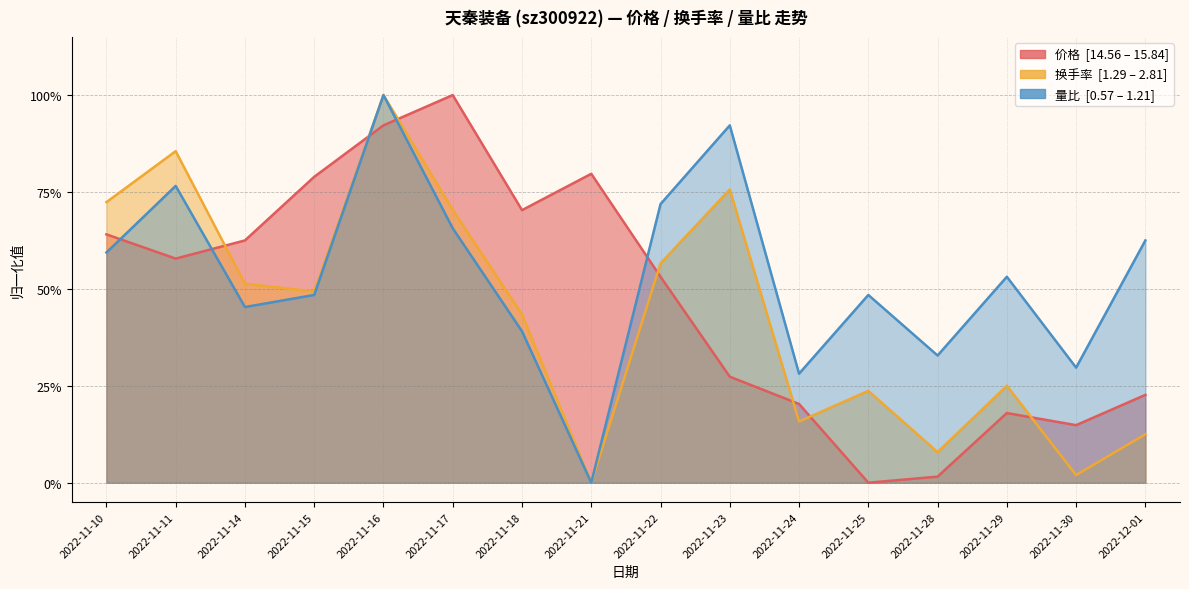

At which category is the sum across all series the highest?

2022-11-16